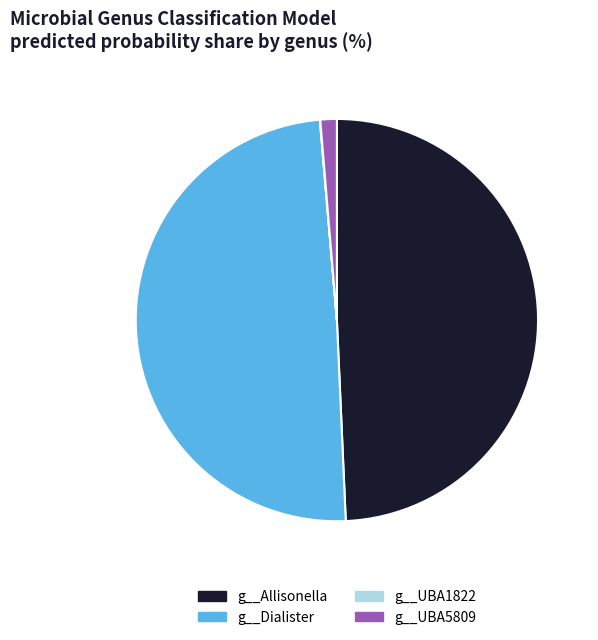

Which has a higher value, g__UBA5809 or g__Dialister?

g__Dialister